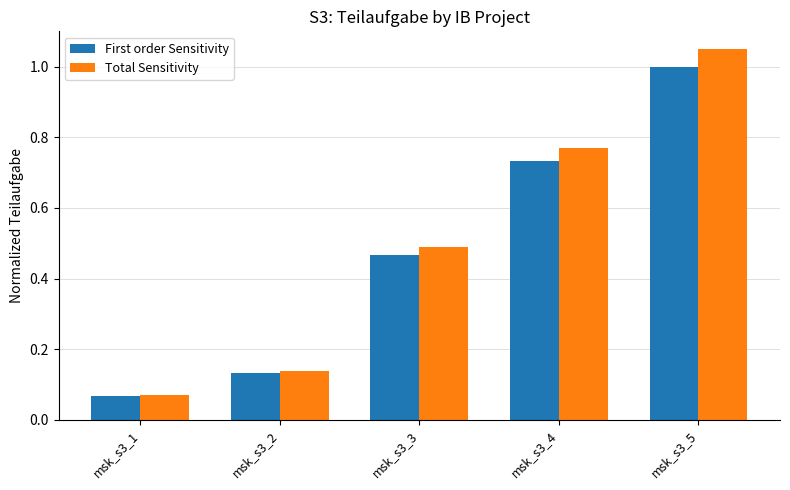

The value of First order Sensitivity at msk_s3_1 is 0.0. True or false?

False